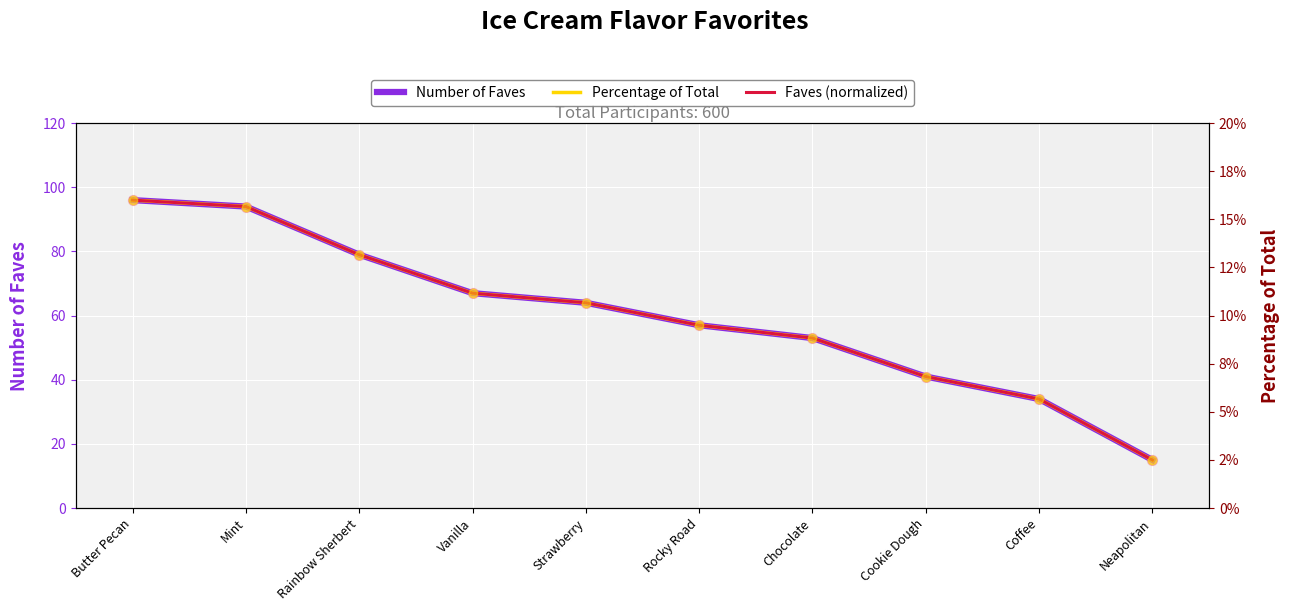

What are all the series names shown in the legend?

Number of Faves, Percentage of Total, Faves (normalized)